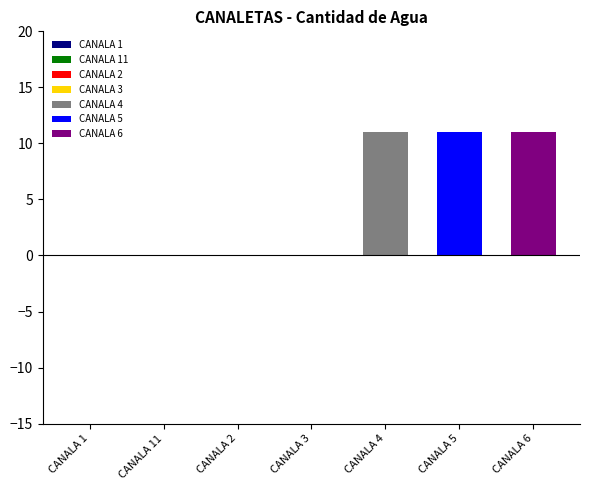

What position from the left is CANALA 5?

6